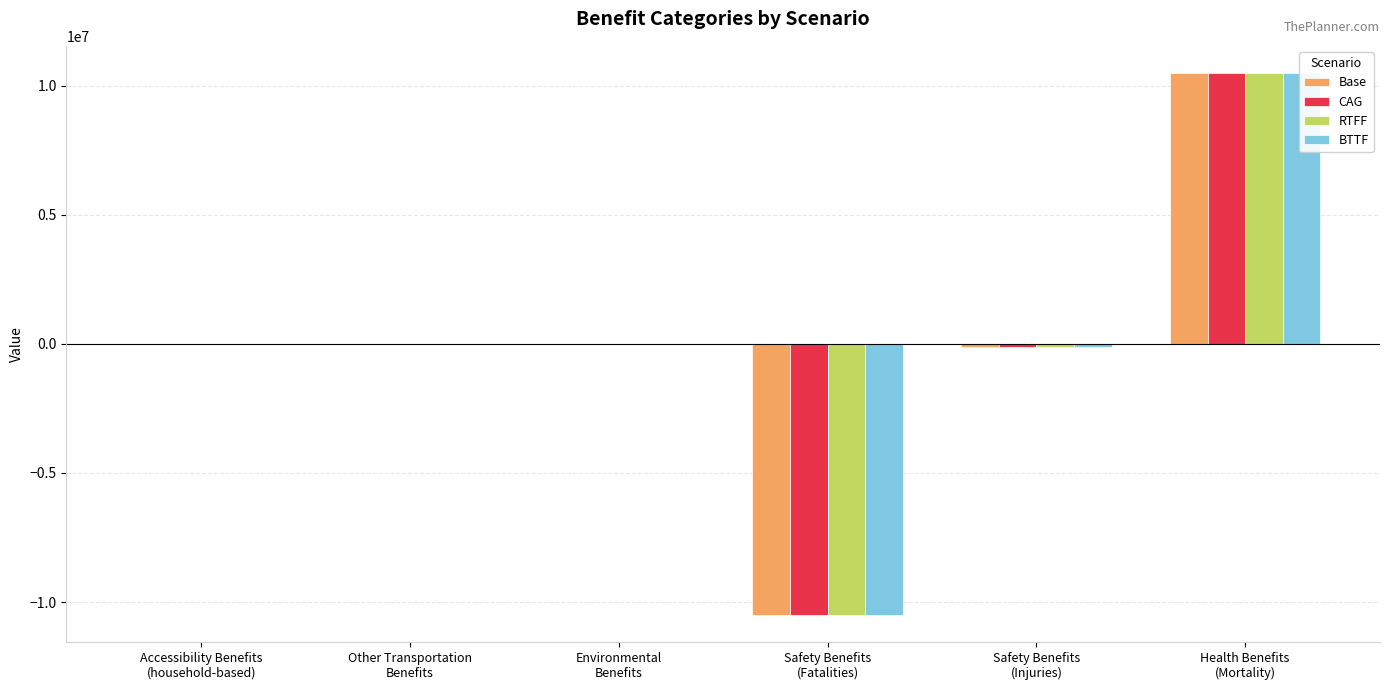

What is the sum of all CAG values?

-113893.1